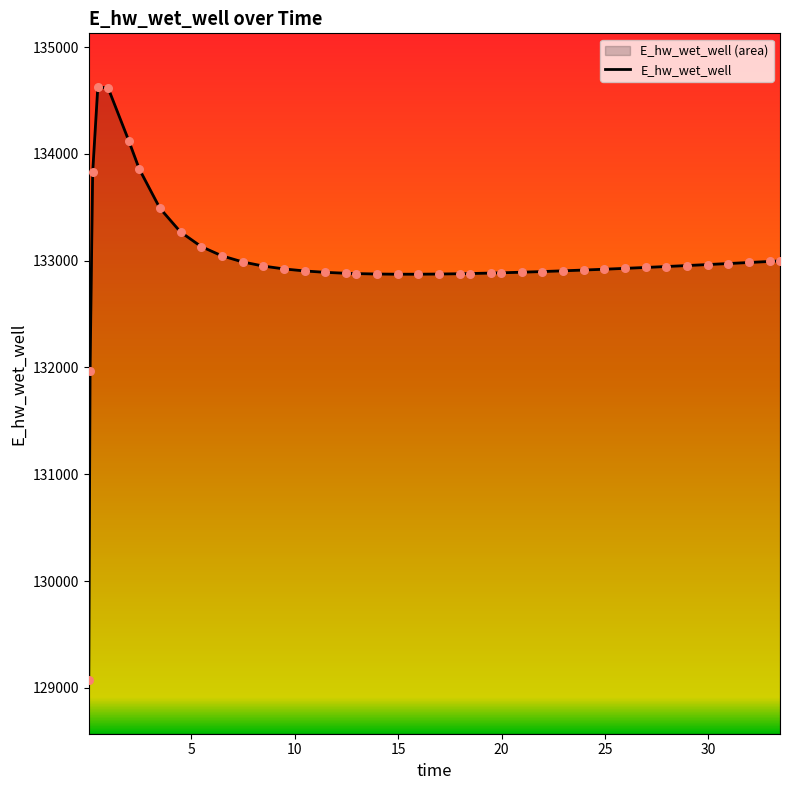

What is the change in value from 6.46875 to 23.96875?

-133.4